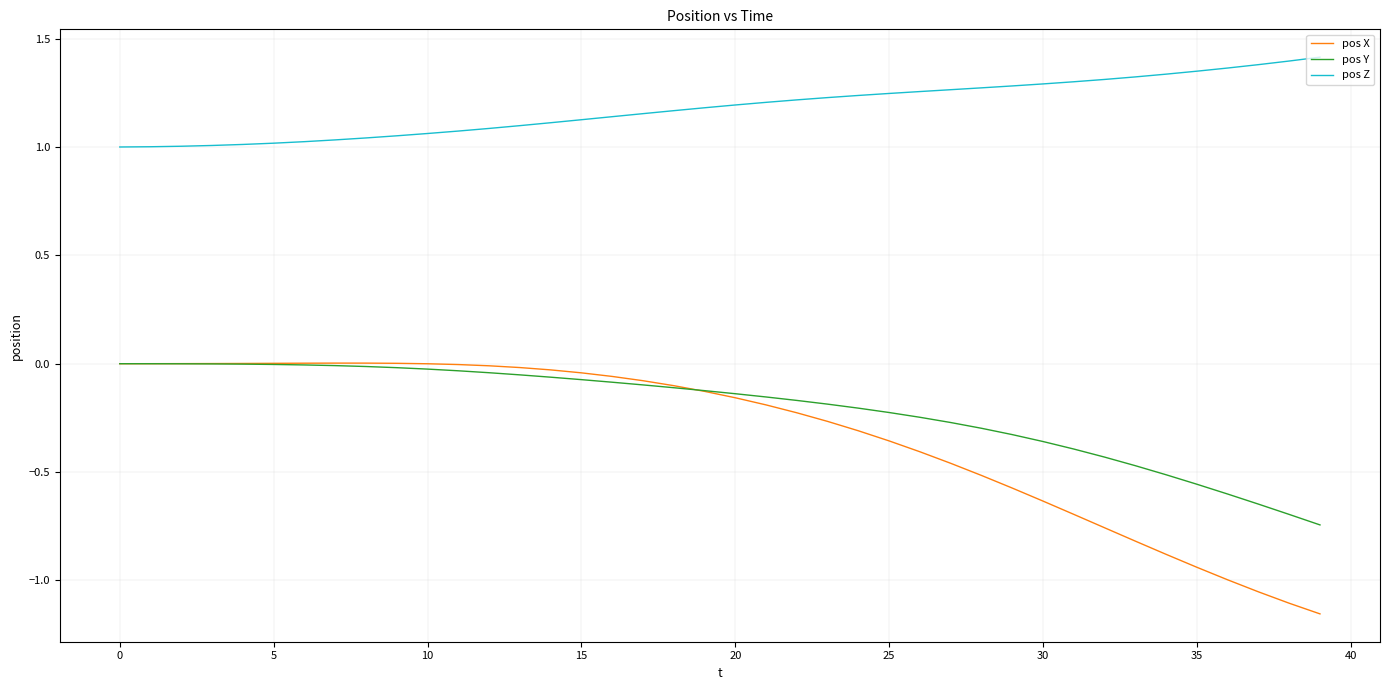

True or false: pos X and pos Z cross at least once.

False